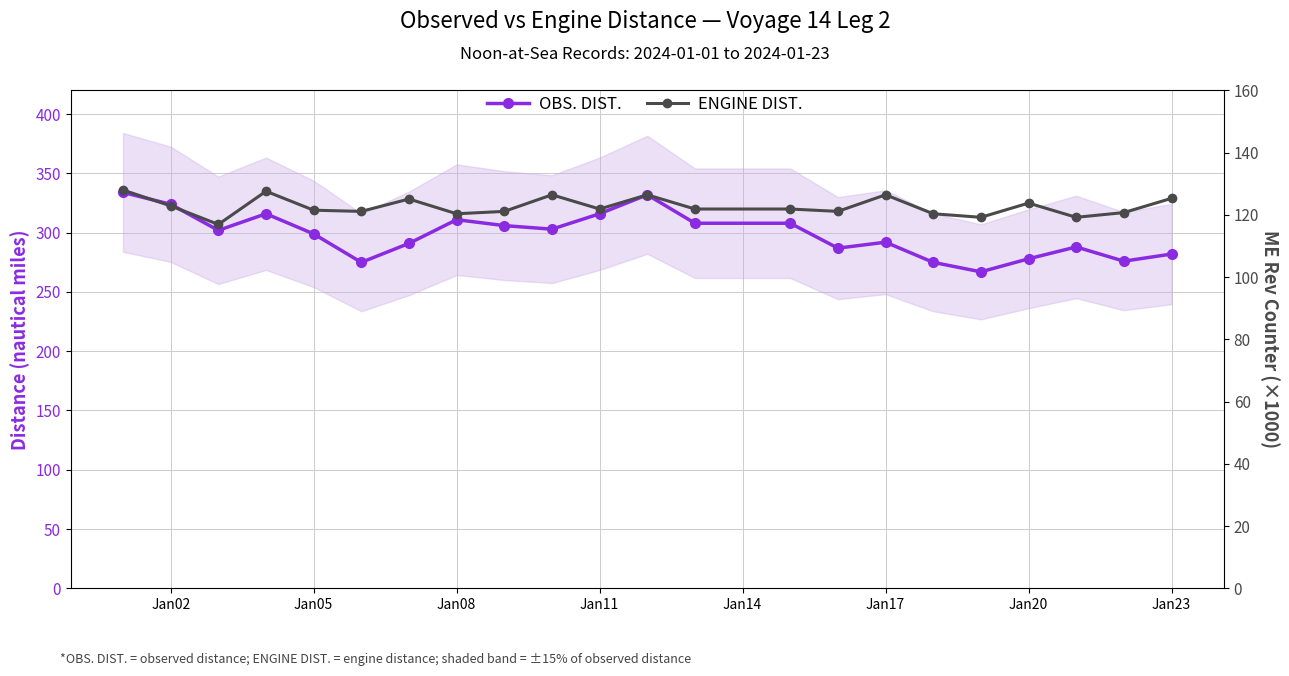

How many values in the OBS. DIST. series are below 302?

11